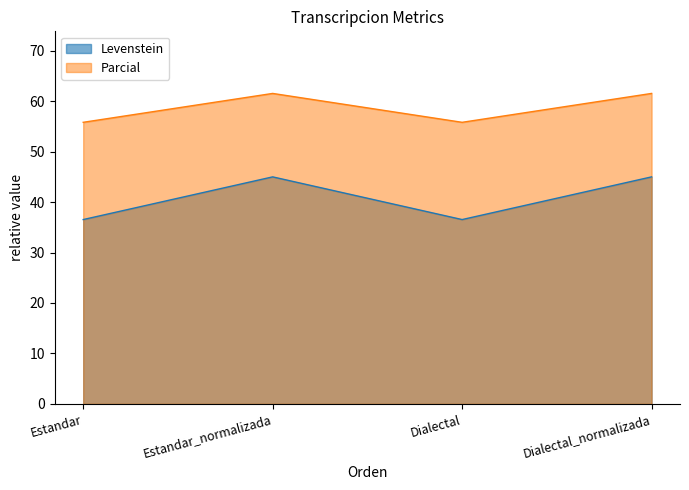

Is the value of Parcial at Dialectal_normalizada greater than the value of Levenstein at Dialectal_normalizada?

Yes